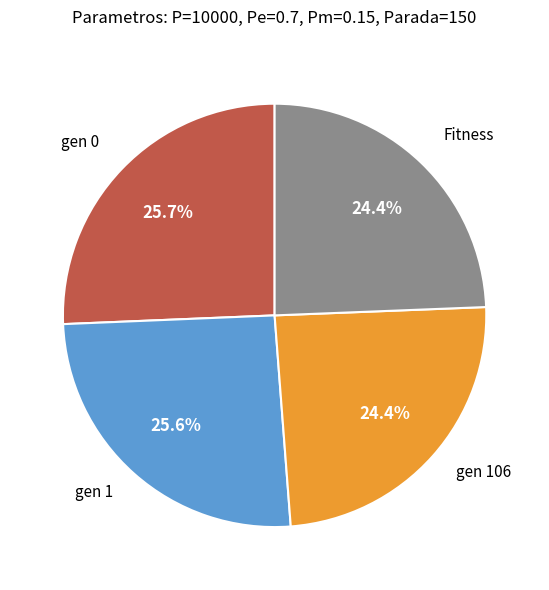

Count the number of slices in the pie.

4